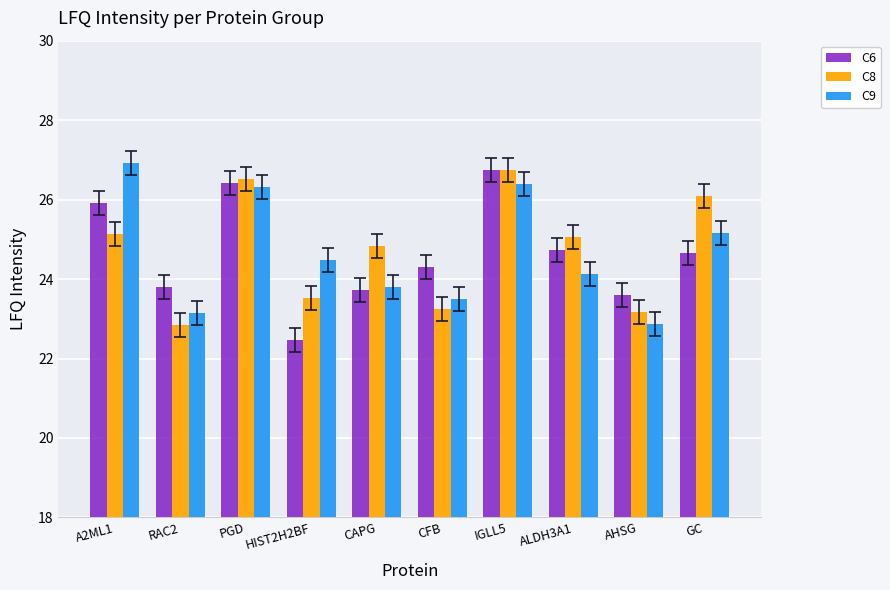

What is the spread (max minus min) of values at GC?

1.4